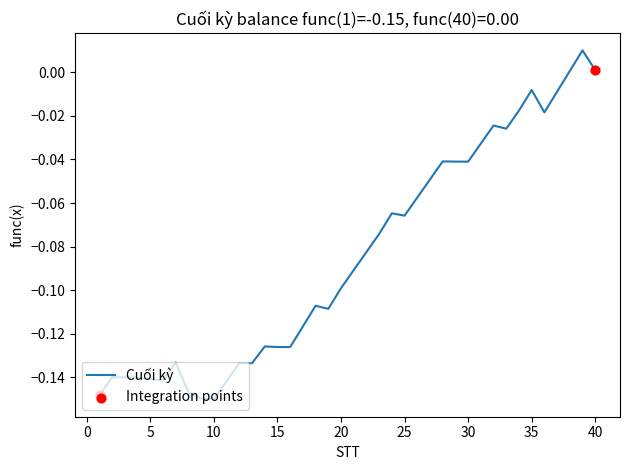

How many lines are shown in the chart?

1